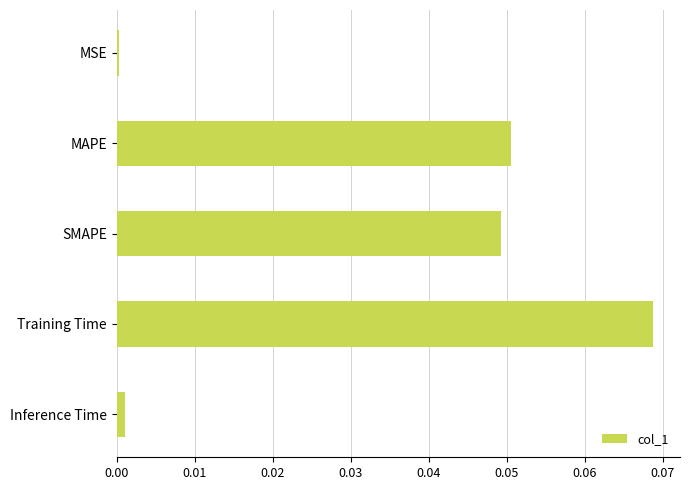

True or false: the data shows 0.1 at SMAPE.

False